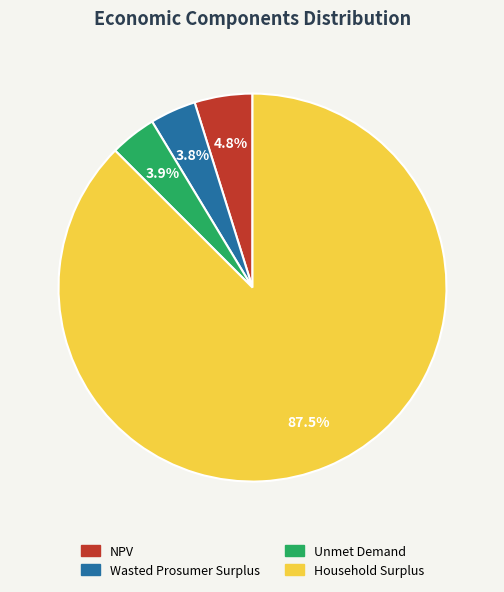

Which category has the biggest portion of the pie?

Household Surplus